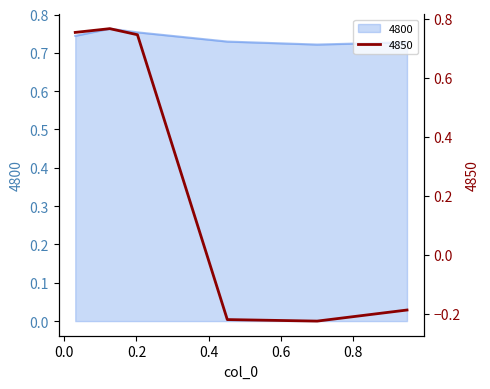

Where is the first local maximum for 4850?

0.126027397260274